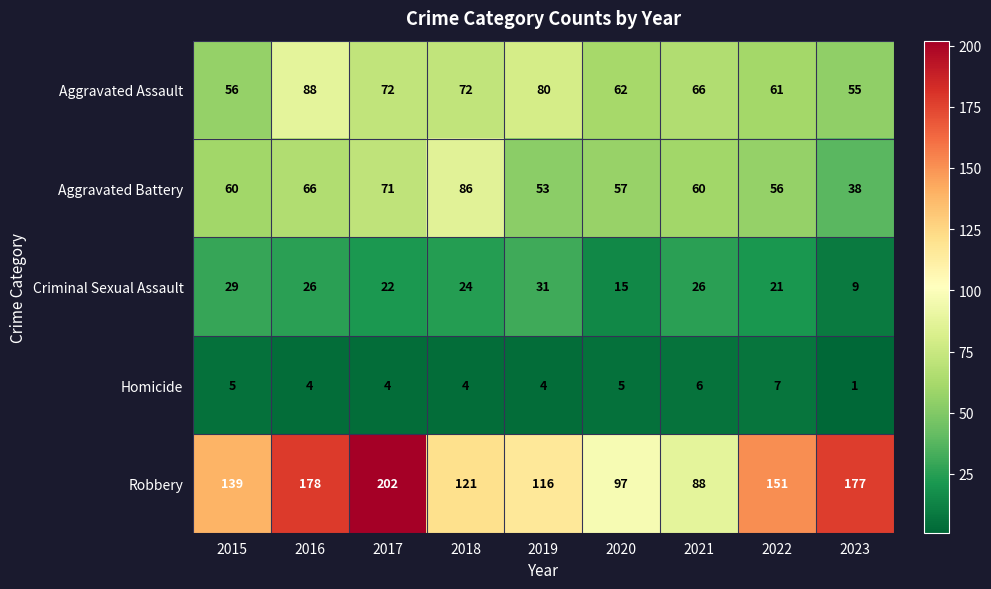

At which label does Homicide reach its minimum?

2023